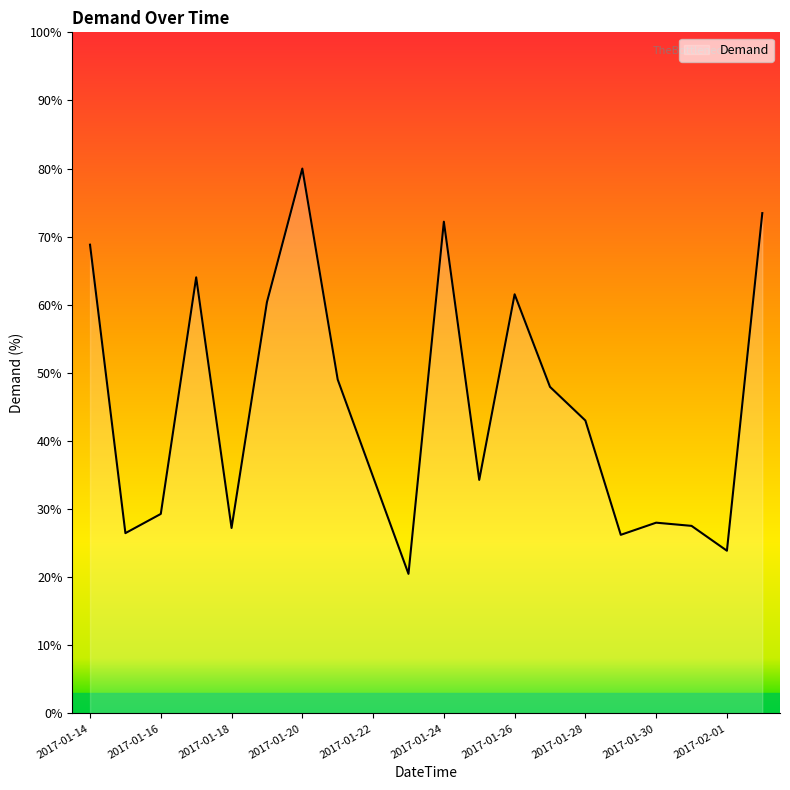

What is the minimum value shown in the chart?

20.5